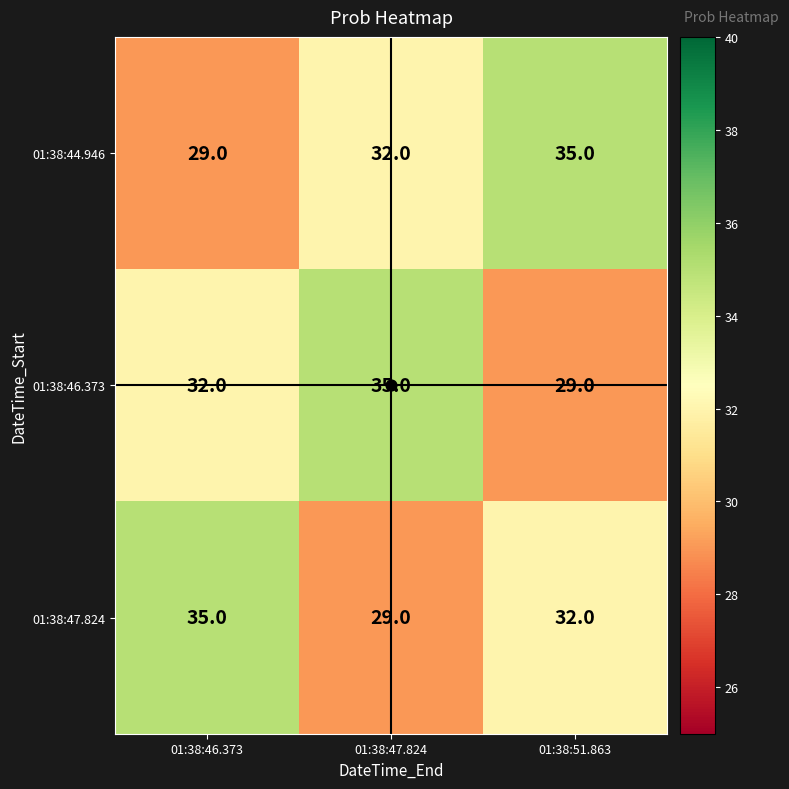

Between 01:38:46.373 and 01:38:51.863, which series saw the biggest shift?

01:38:44.946